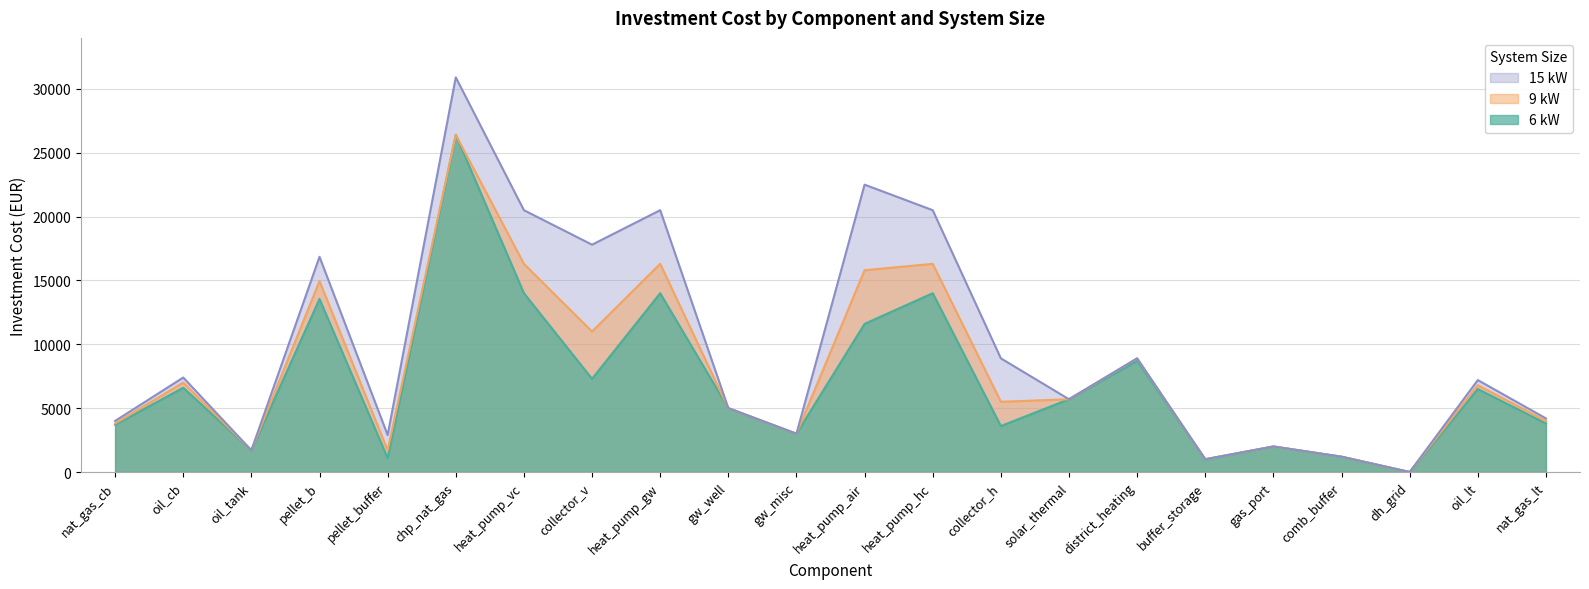

What is the difference between the 9 kW values at collector_h and oil_cb?

1500